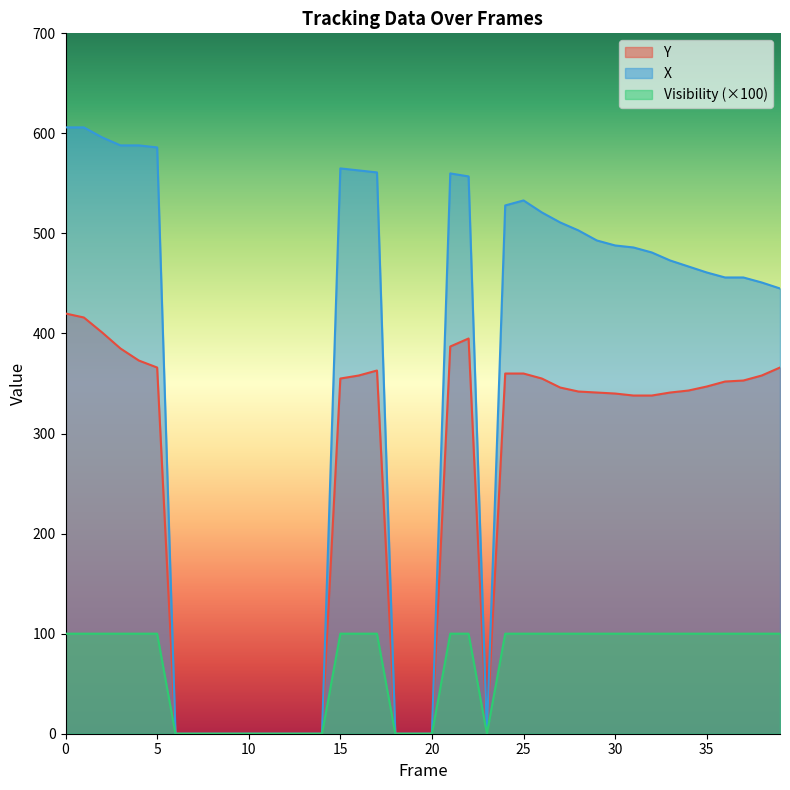

What is the total value across all series at 39?

911